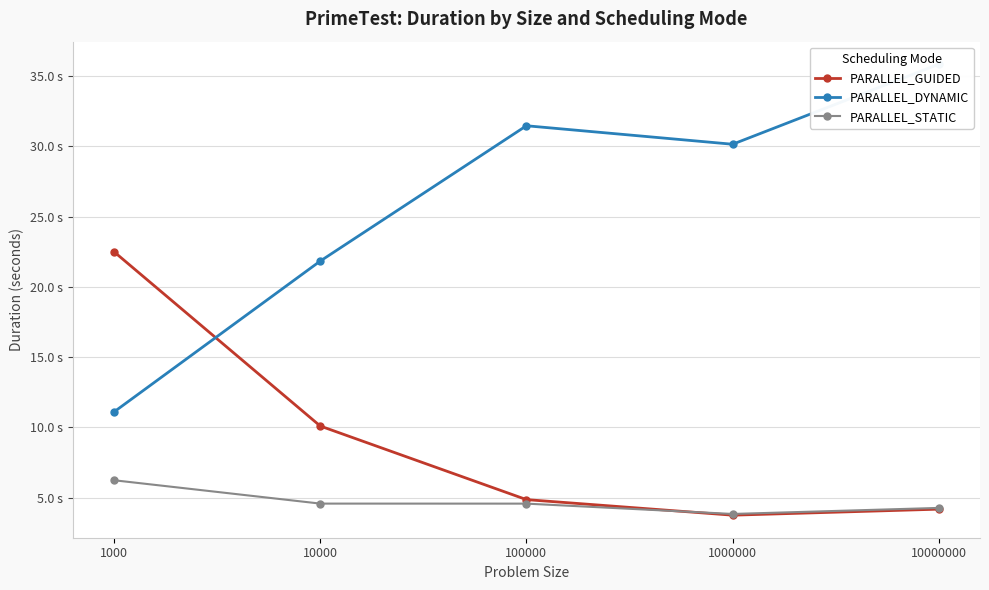

Between 10000000 and 1000000, which is larger?

10000000